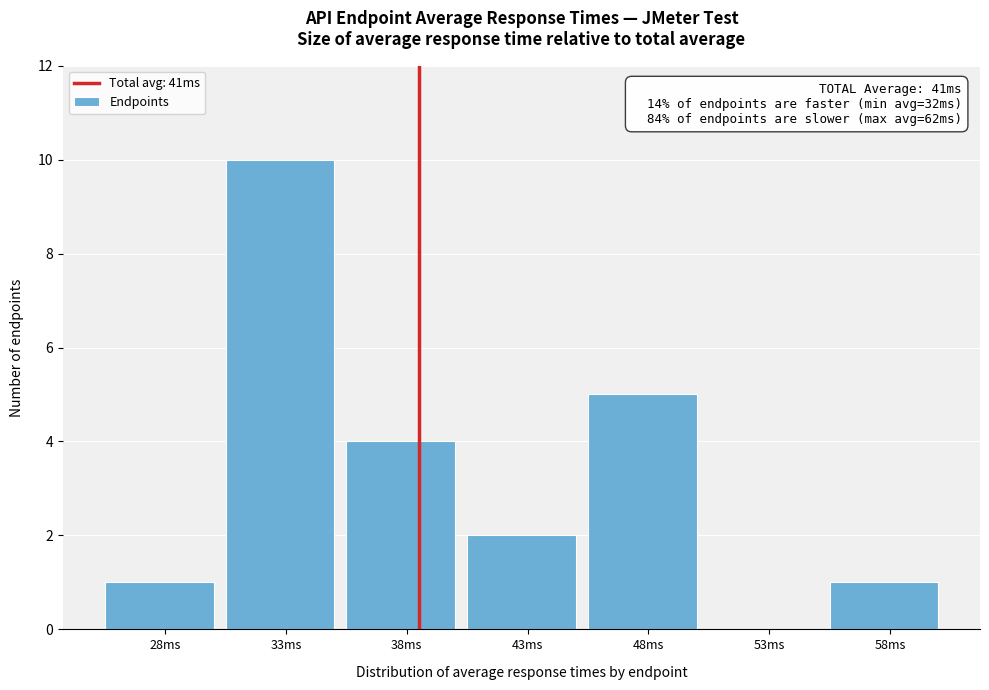

Reading left to right, list all the values displayed in this chart.

28ms=1	33ms=10	38ms=4	43ms=2	48ms=5	53ms=0	58ms=1